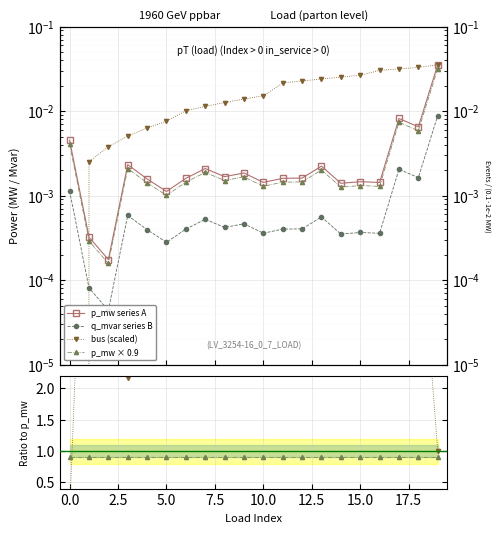

At which category does p_mw reach its first local valley?

2